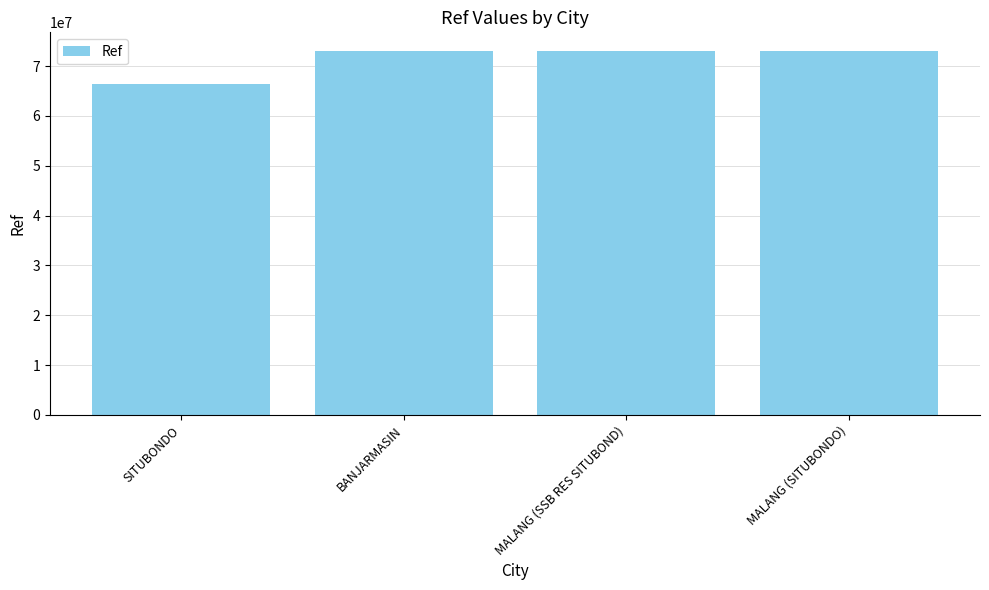

Is it true that the value at SITUBONDO is 66473545?

True